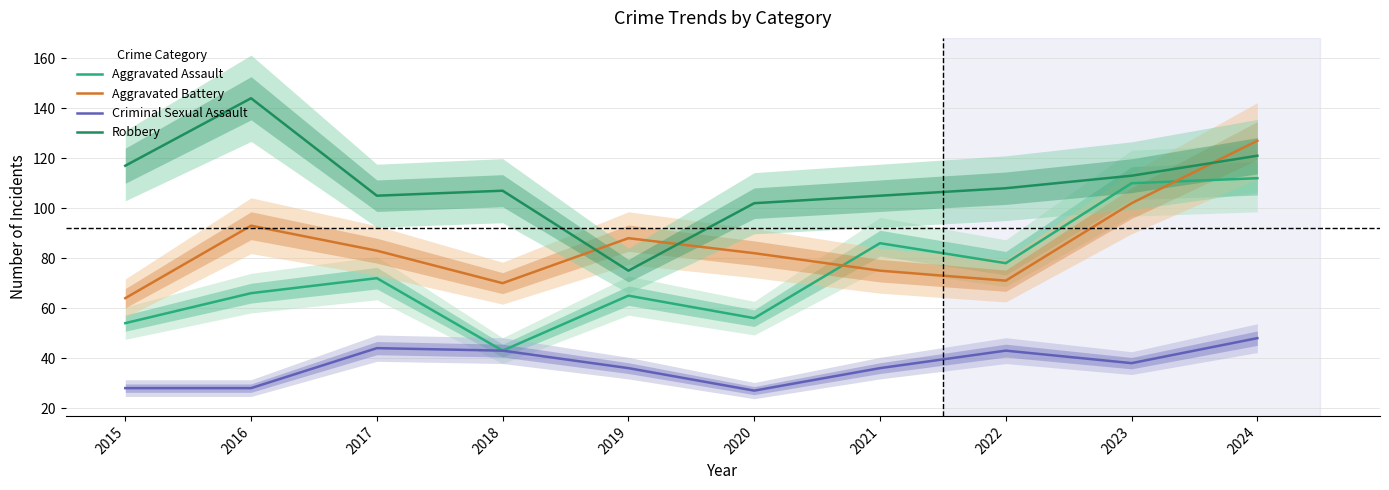

At which label does Aggravated Assault first exceed 72?

2021